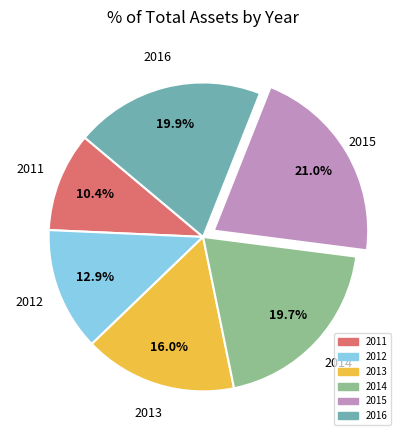

Which slice is the largest?

2015